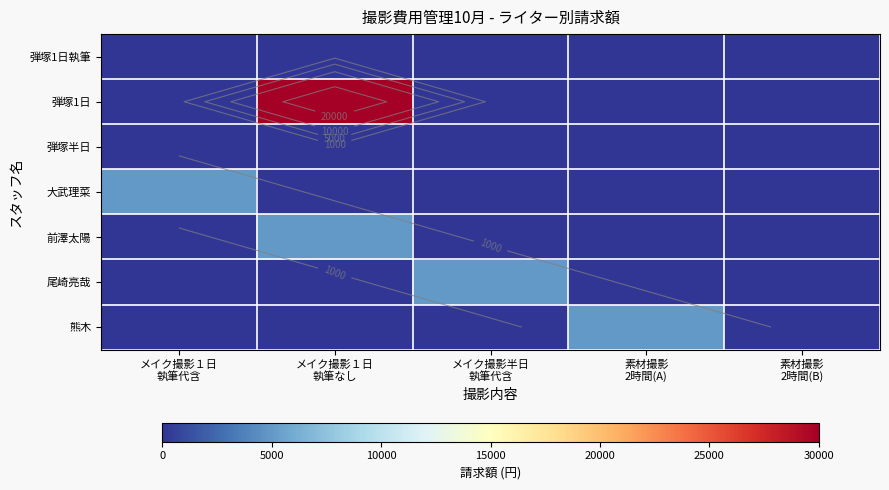

Between メイク撮影１日
執筆なし and メイク撮影半日
執筆代含, which is larger?

メイク撮影１日
執筆なし